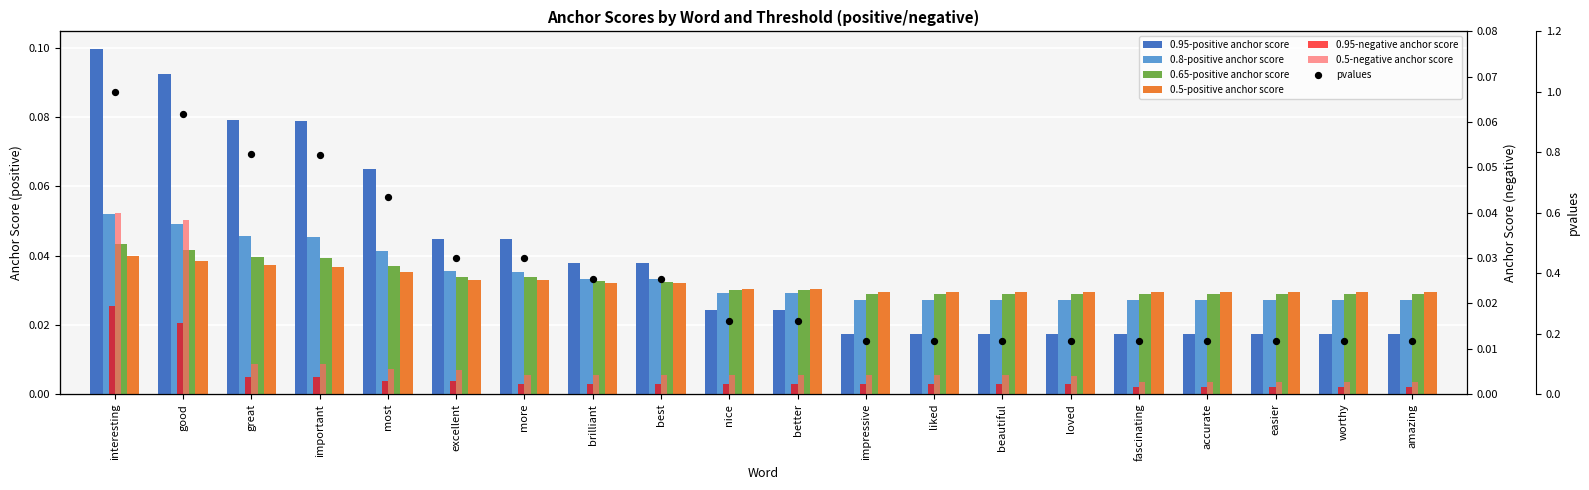

Which series contains the highest Y value?

0.95-positive anchor score